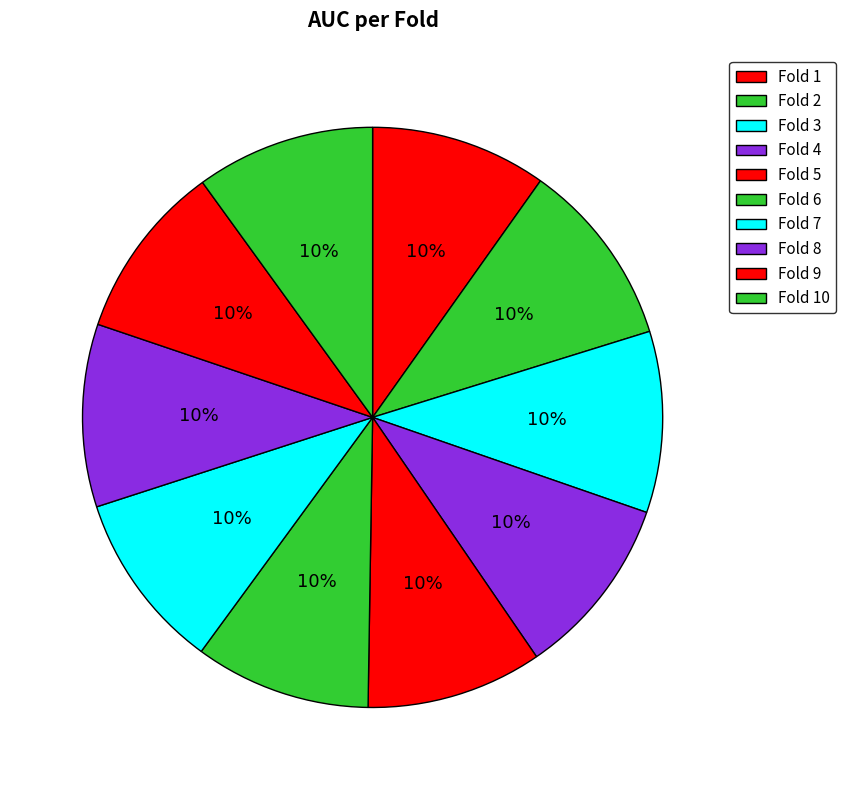

Is it true that Fold 6 is 2% of the pie?

False